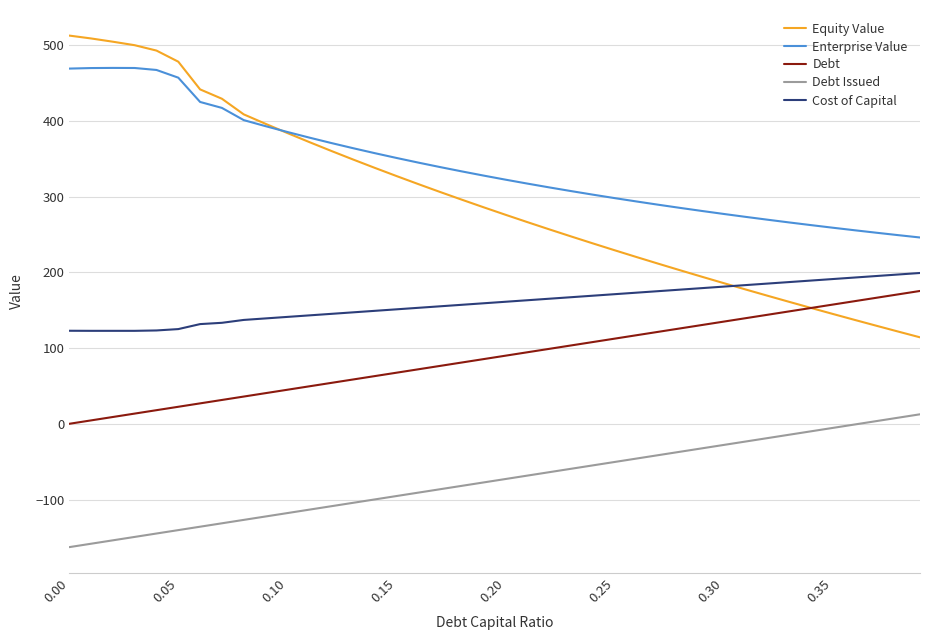

Which series has the largest range (max minus min)?

Equity Value